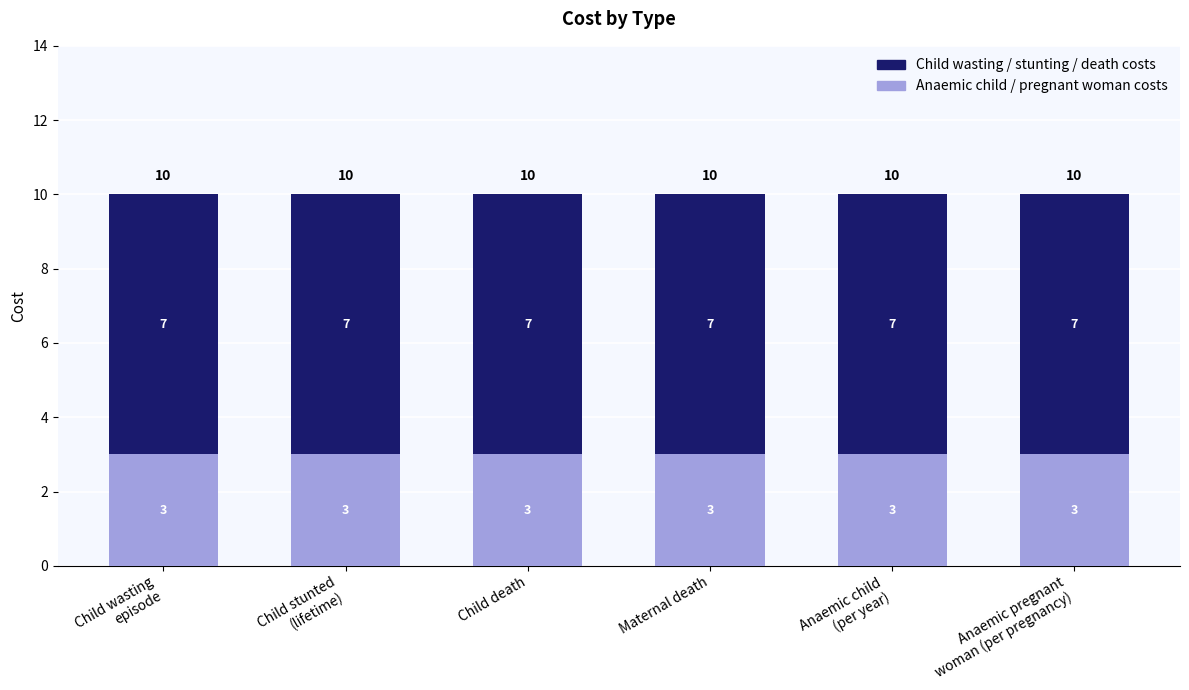

Are the bars grouped side by side (vs. stacked)?

No